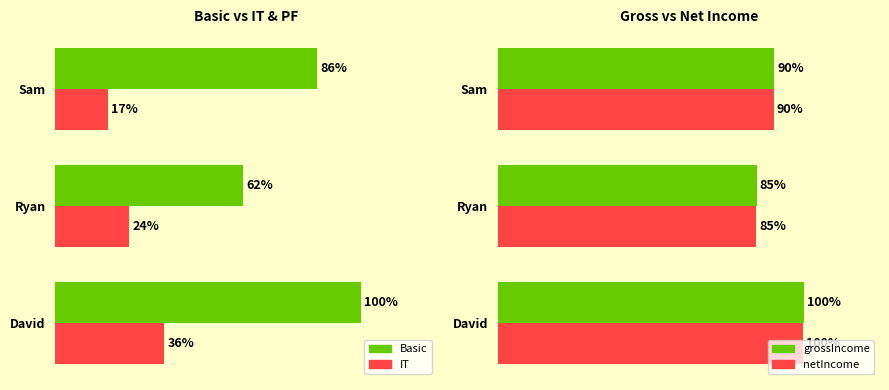

Is it true that grossIncome equals 21862.4 at Ryan?

False